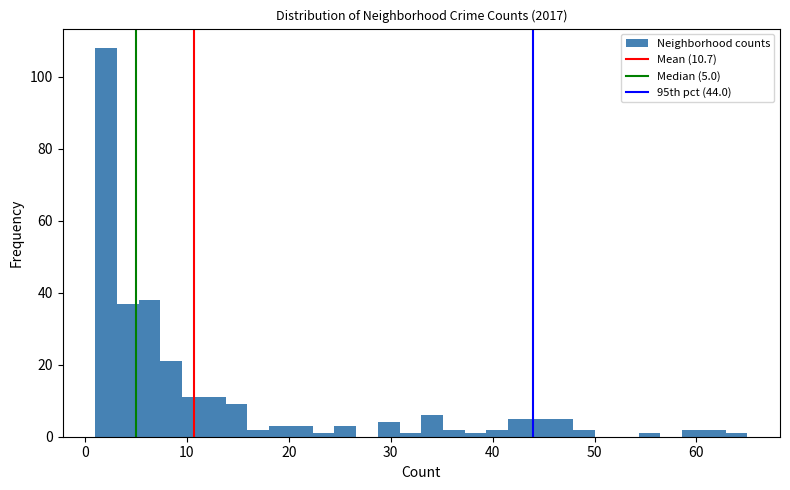

Read against the x-axis, roughly where is the centre of the tallest bar?

2